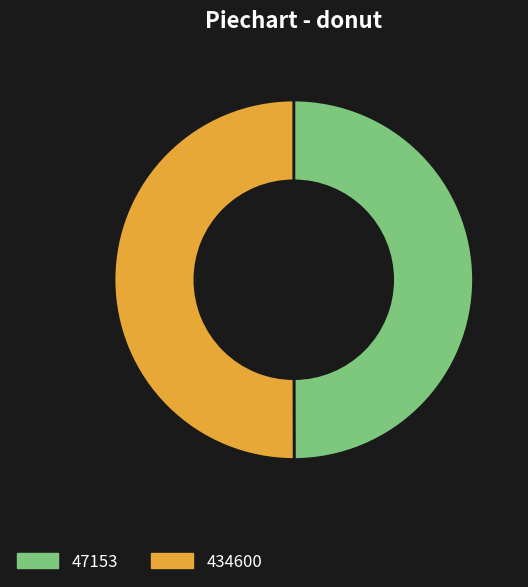

Is it true that 47153 is 61% of the pie?

False